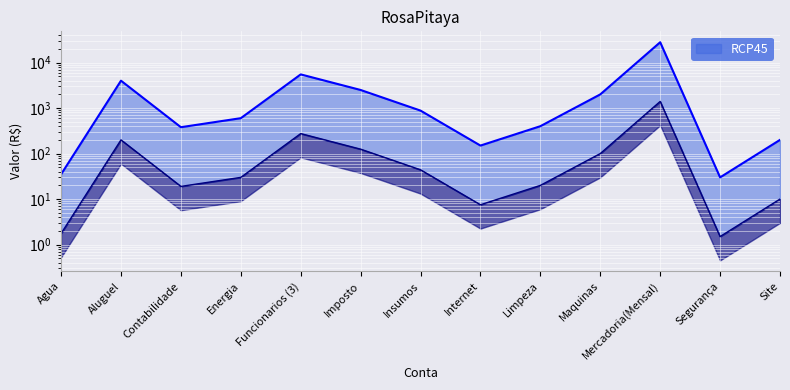

What is the approximate value at Mercadoria(Mensal)?

1400.0